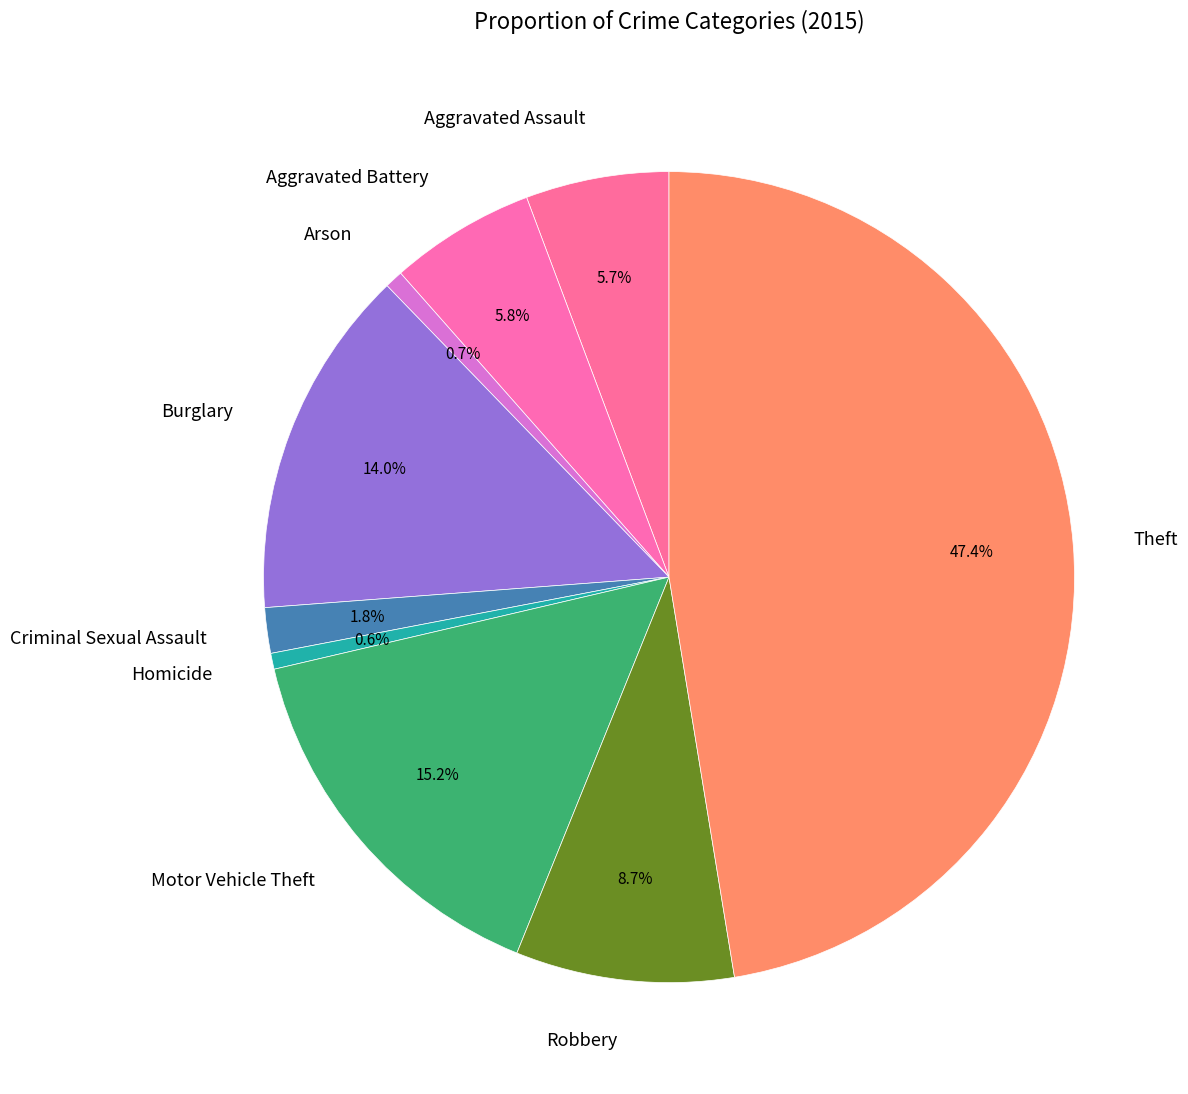

What percentage is the Homicide slice, to the nearest percent?

1%